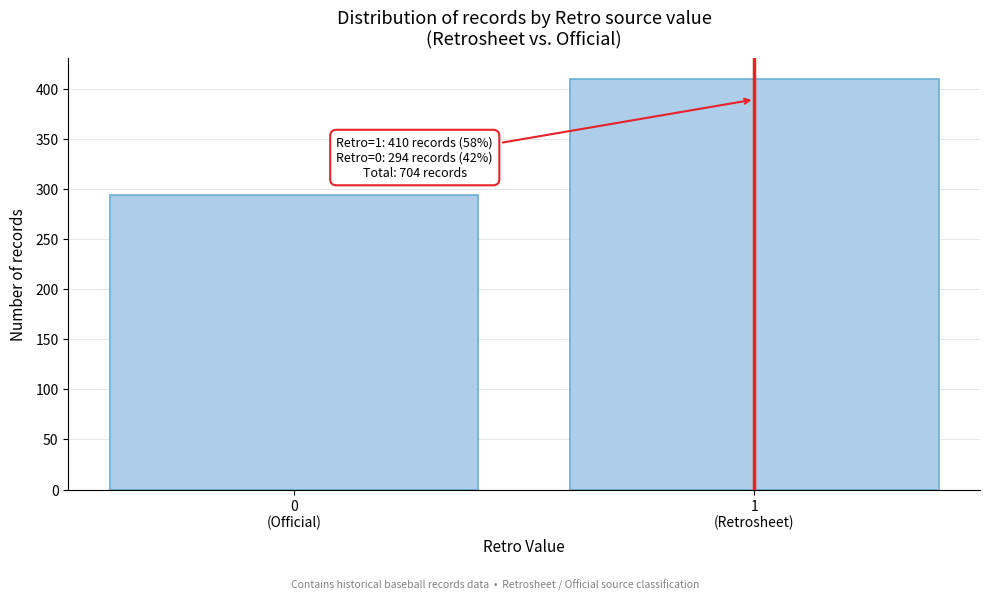

Reading left to right, list all the values displayed in this chart.

294	410